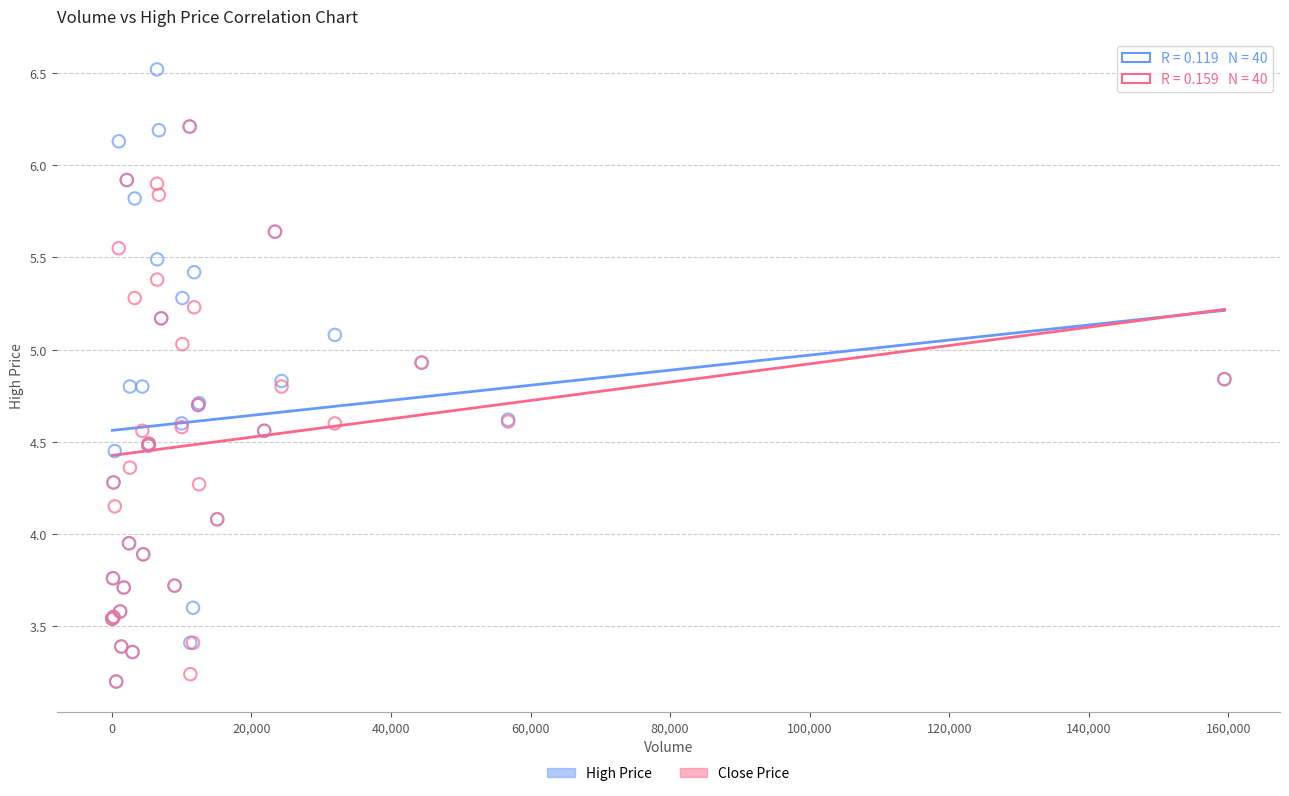

Which series contains the highest Y value?

High Price